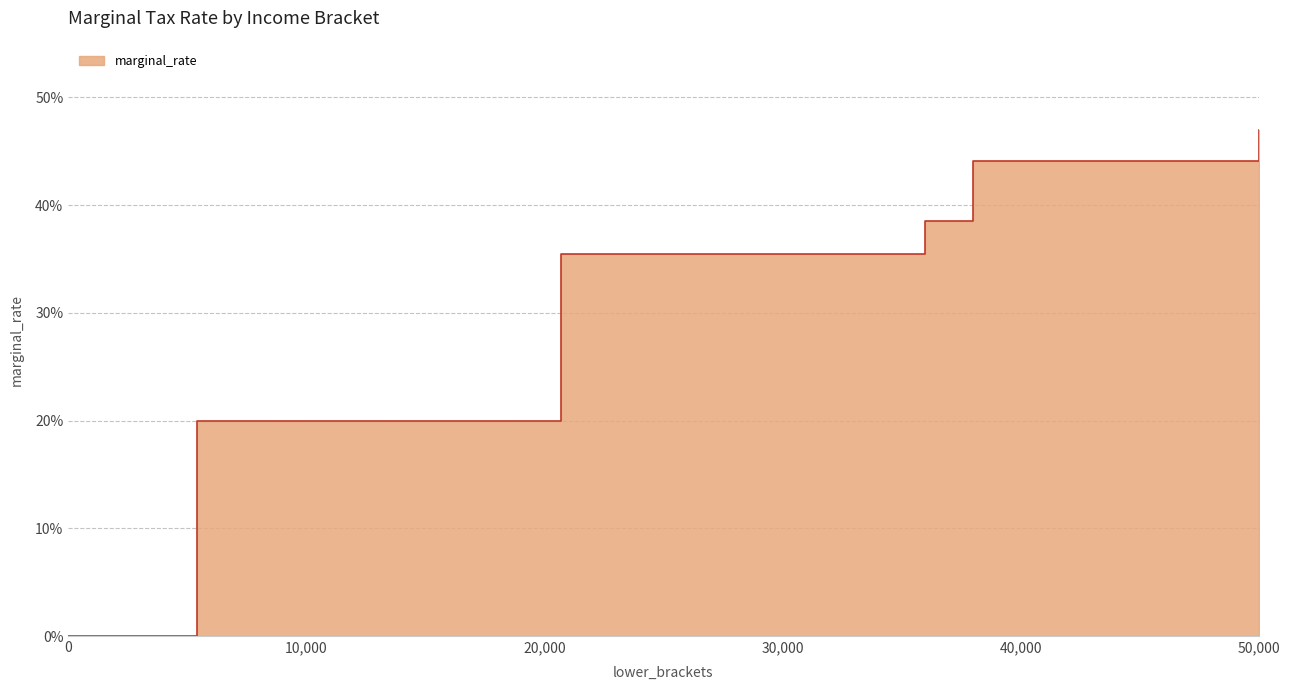

What is the change in value from 36000 to 50000?

+0.1